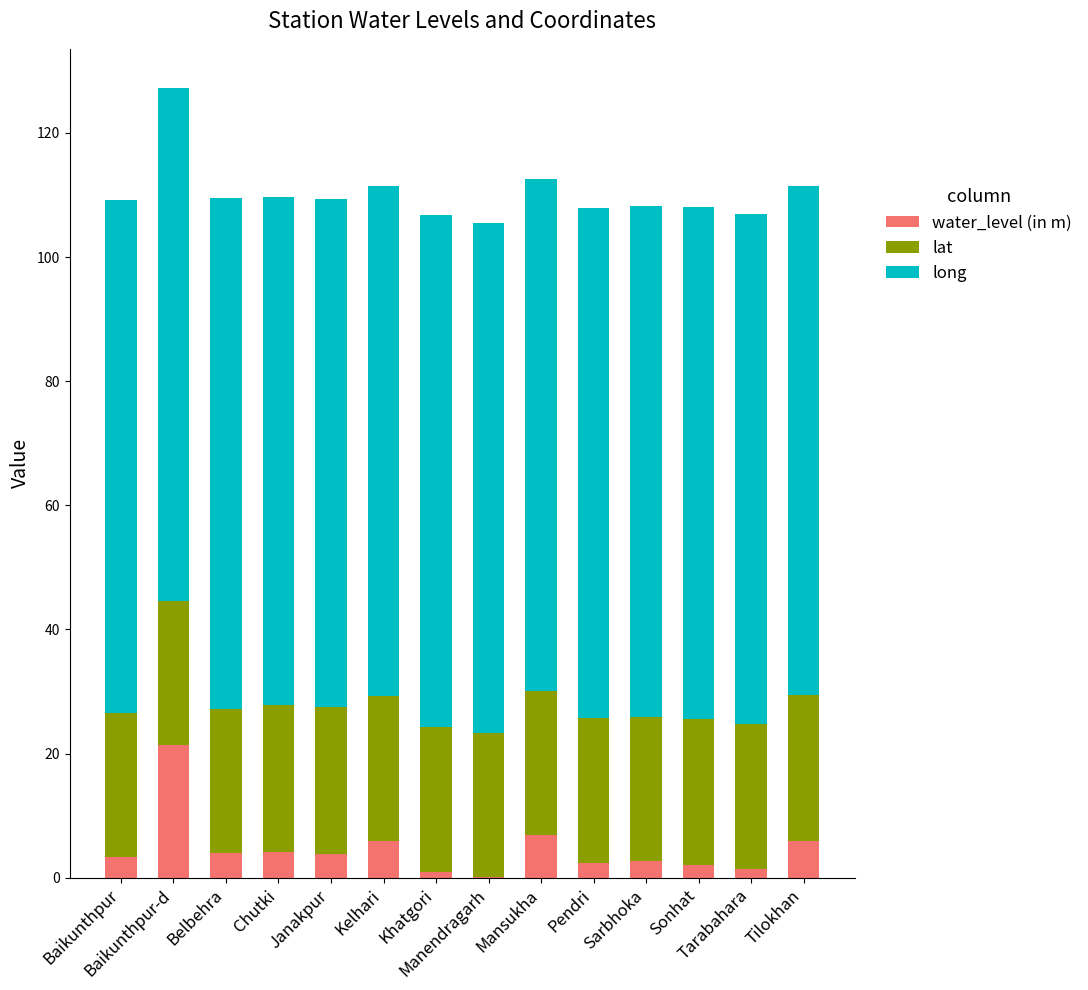

What is the sum of all water_level (in m) values?

64.9